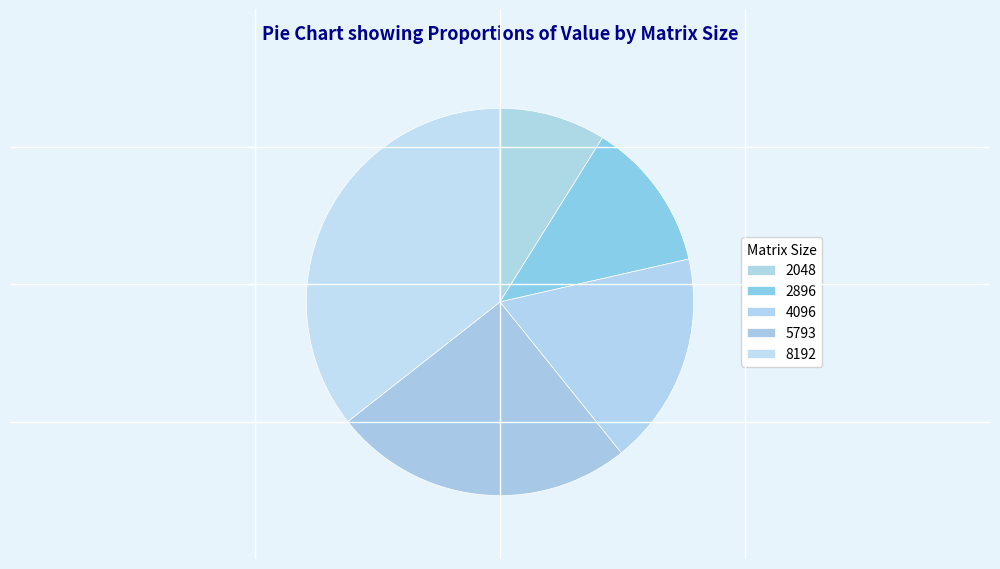

To the nearest percent, what portion does 4096 represent?

18%